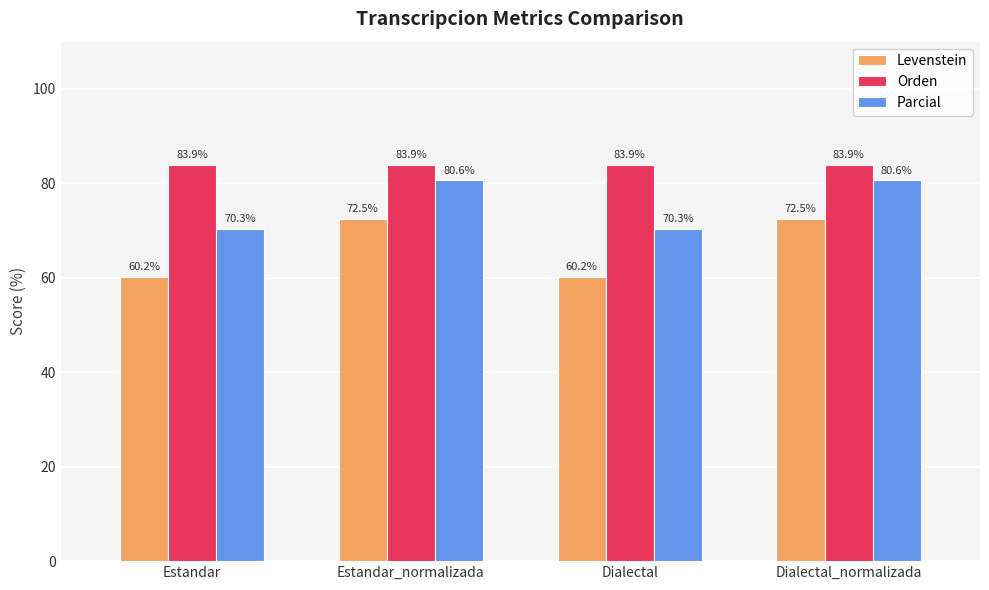

What is the difference between the highest and lowest values at Estandar_normalizada?

11.4